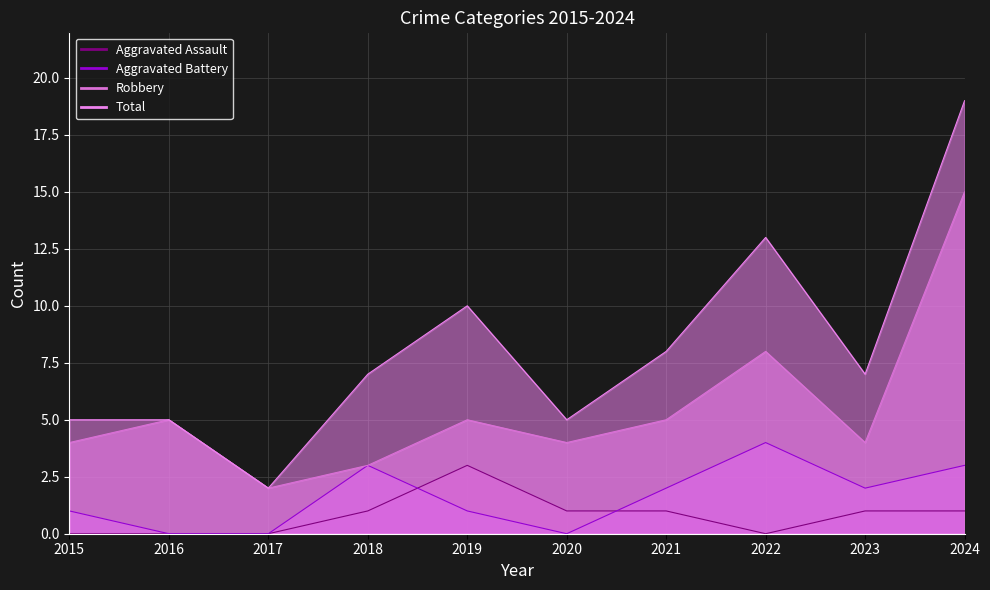

Reading right to left, transcribe all the data shown in this chart.

Aggravated Assault: 1	1	0	1	1	3	1	0	0	0
Aggravated Battery: 3	2	4	2	0	1	3	0	0	1
Robbery: 15	4	8	5	4	5	3	2	5	4
Total: 19	7	13	8	5	10	7	2	5	5